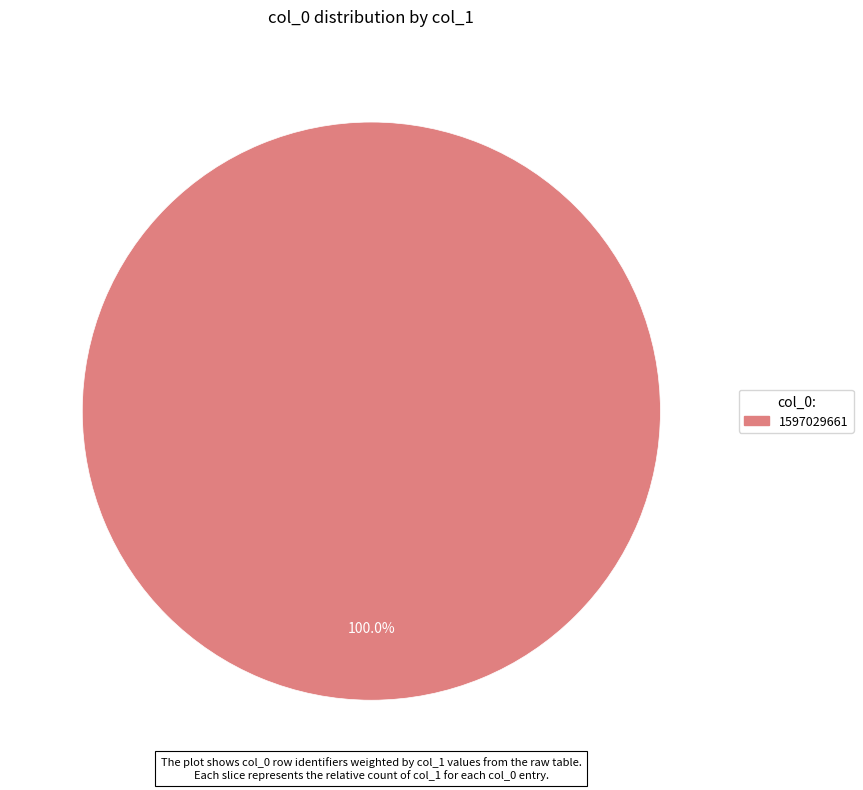

Is there any slice that represents more than half of the pie?

Yes